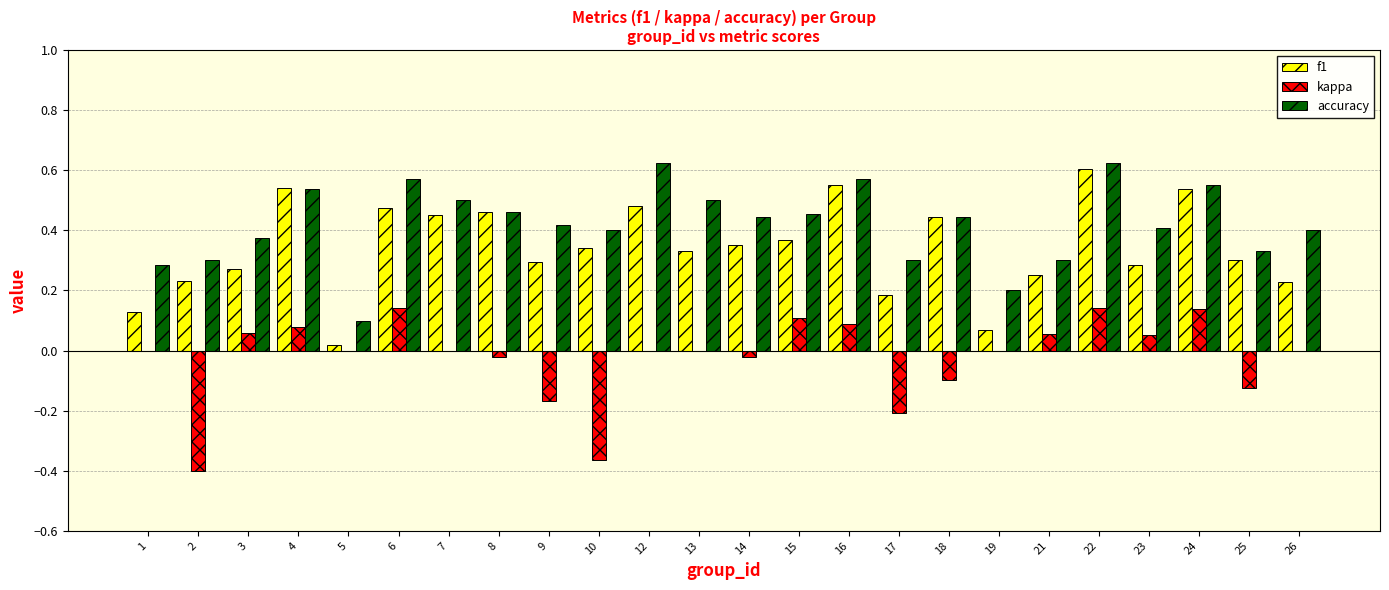

At which category is the sum across all series the highest?

22